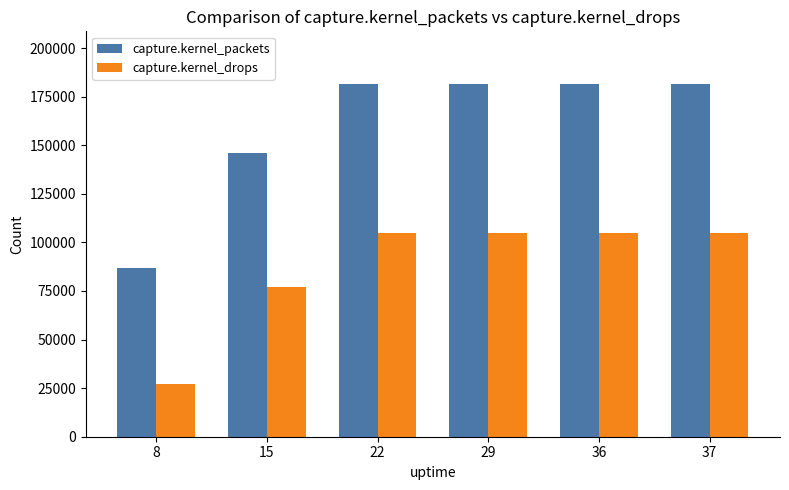

What is the value of the capture.kernel_drops bar at the 6th from the left?

104834